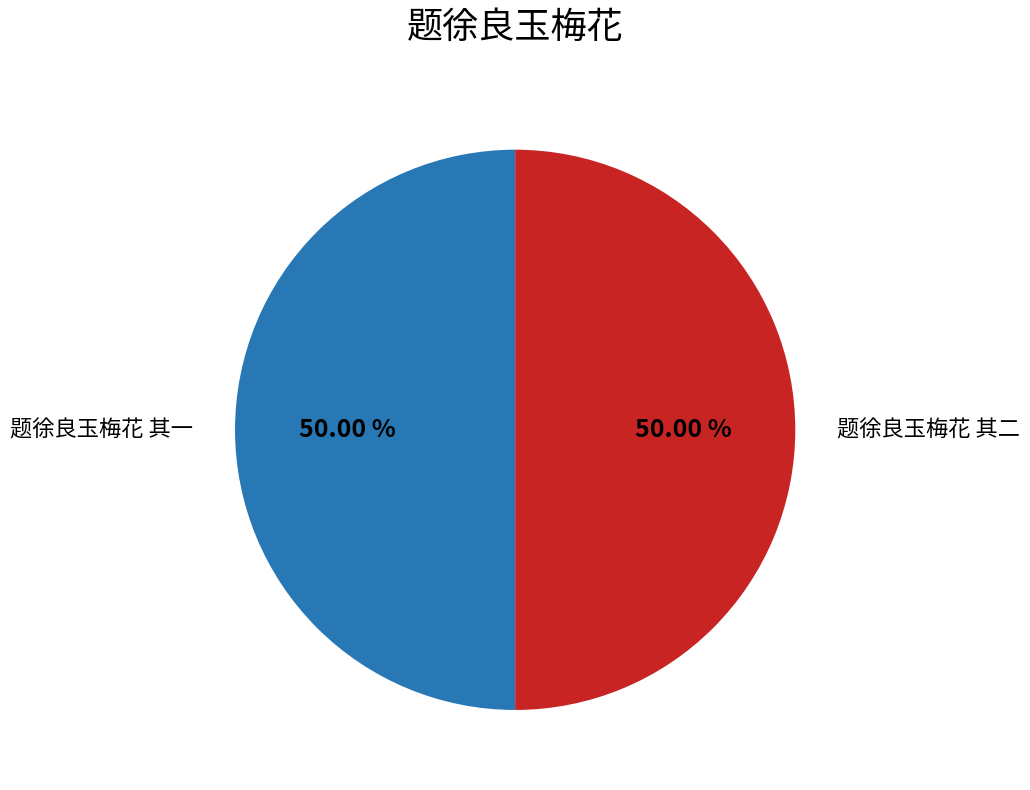

Combined, do 题徐良玉梅花 其一 and 题徐良玉梅花 其二 account for over 50%?

Yes